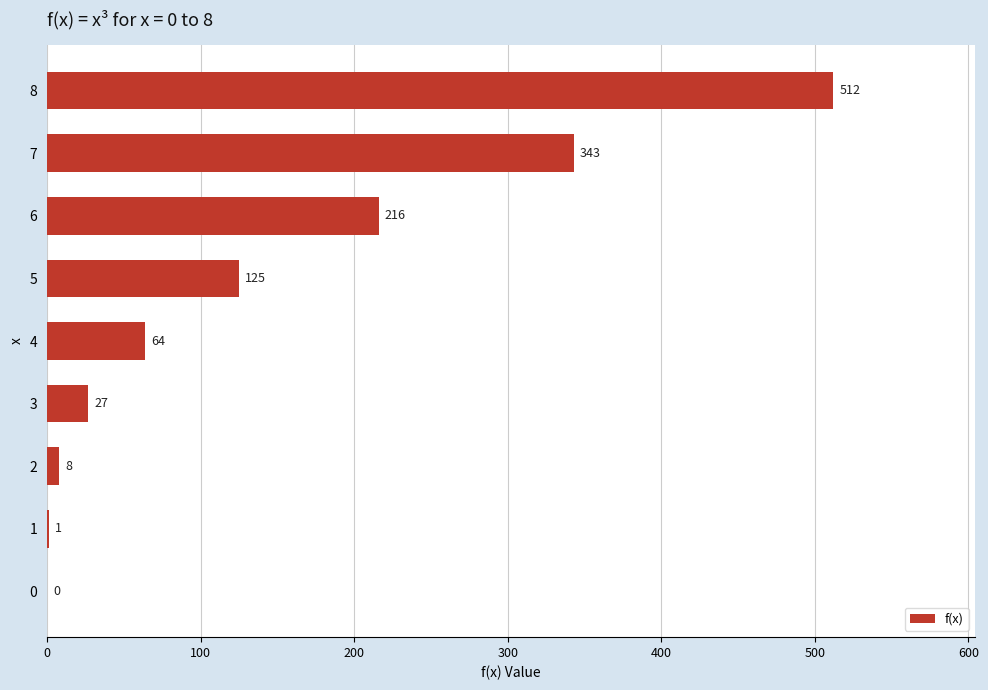

Where is the data nearest to the value 256?

6